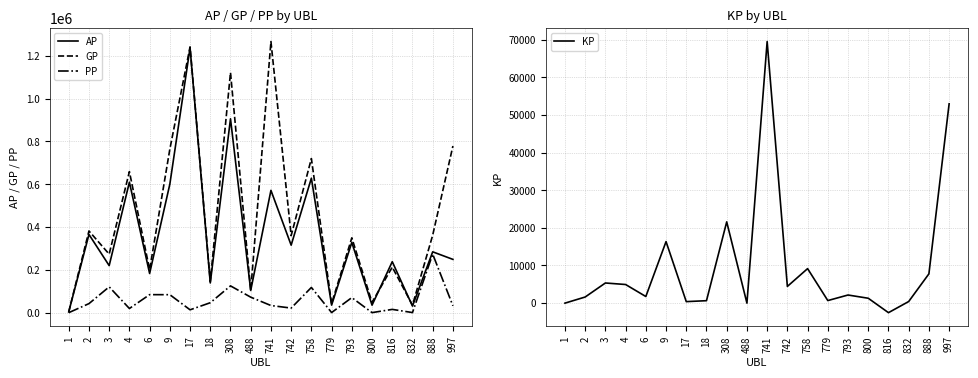

At which label does AP first exceed 284109?

2